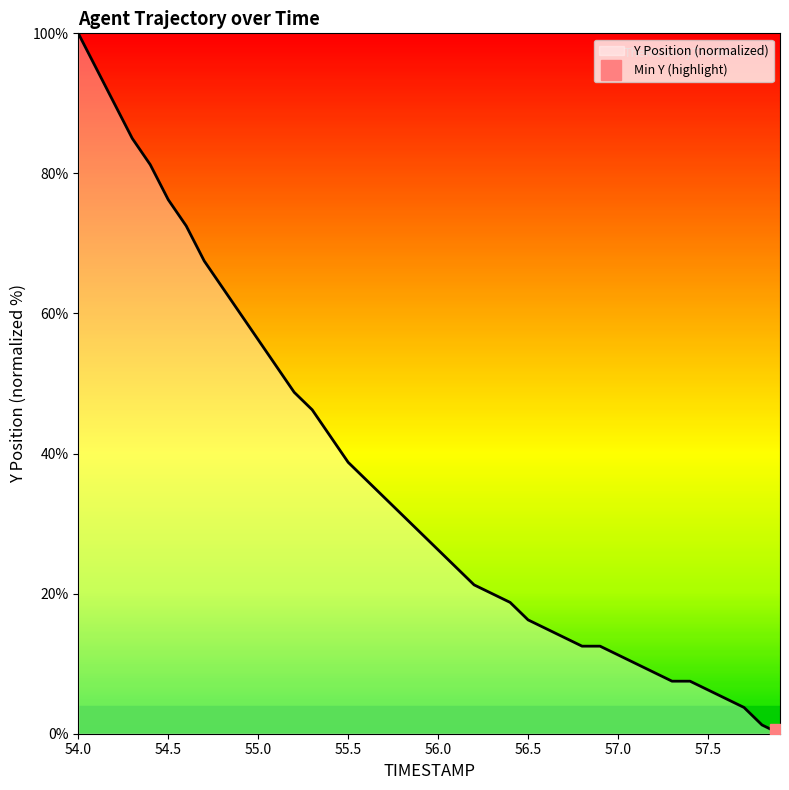

Which category has the highest value across all series?

54.0